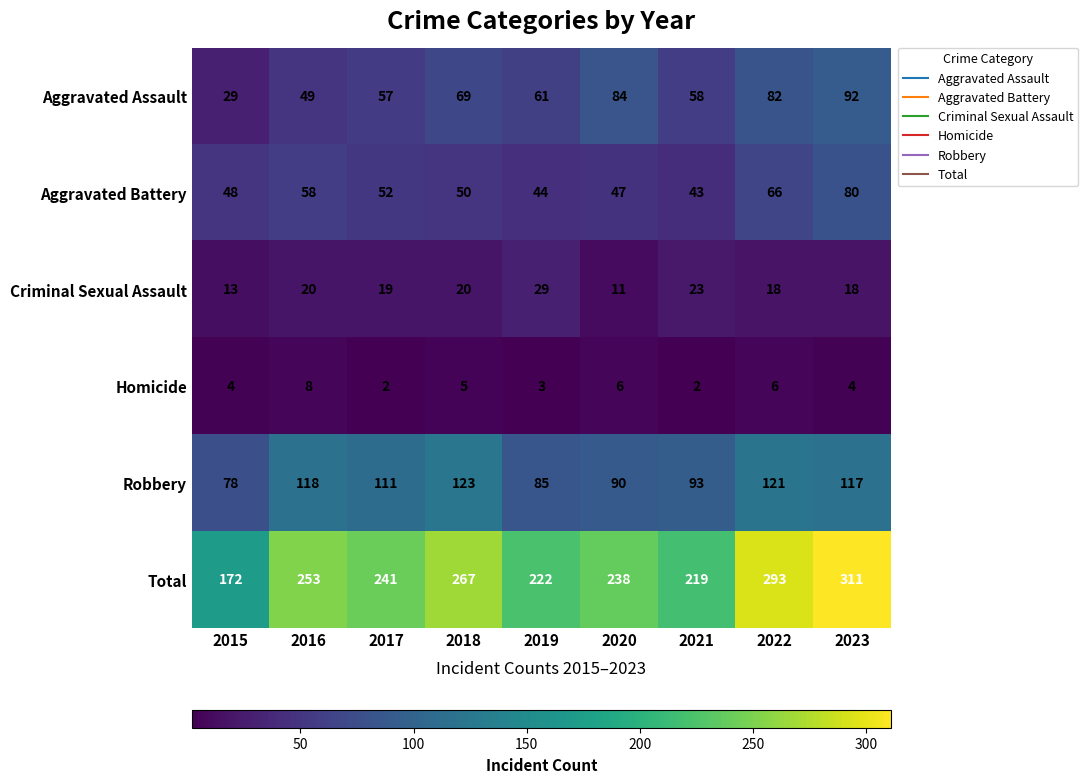

How many series are shown in this chart?

6